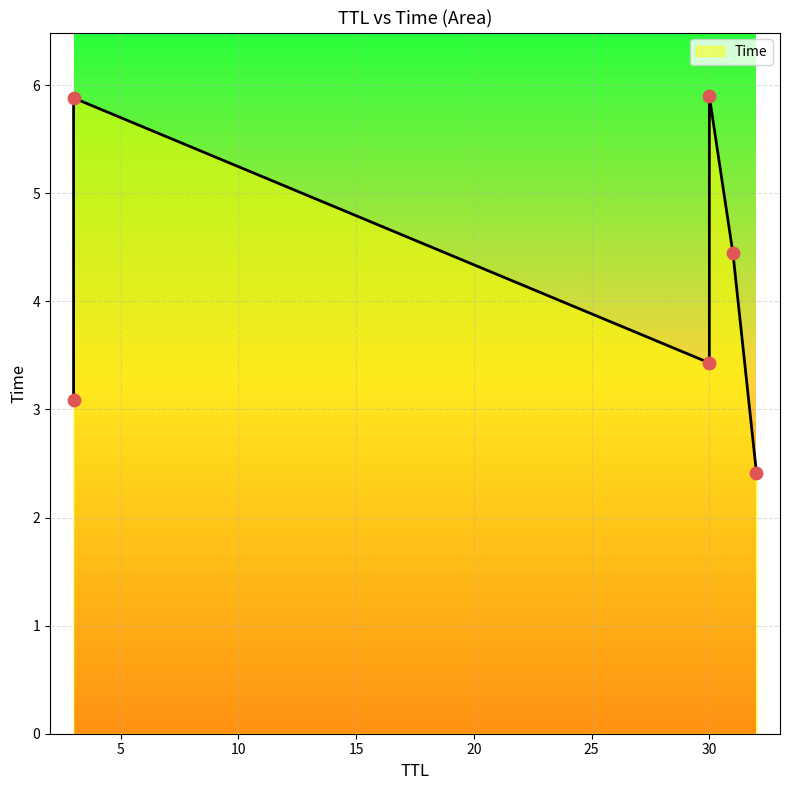

What is the change in value from 30 to 3?

+2.5